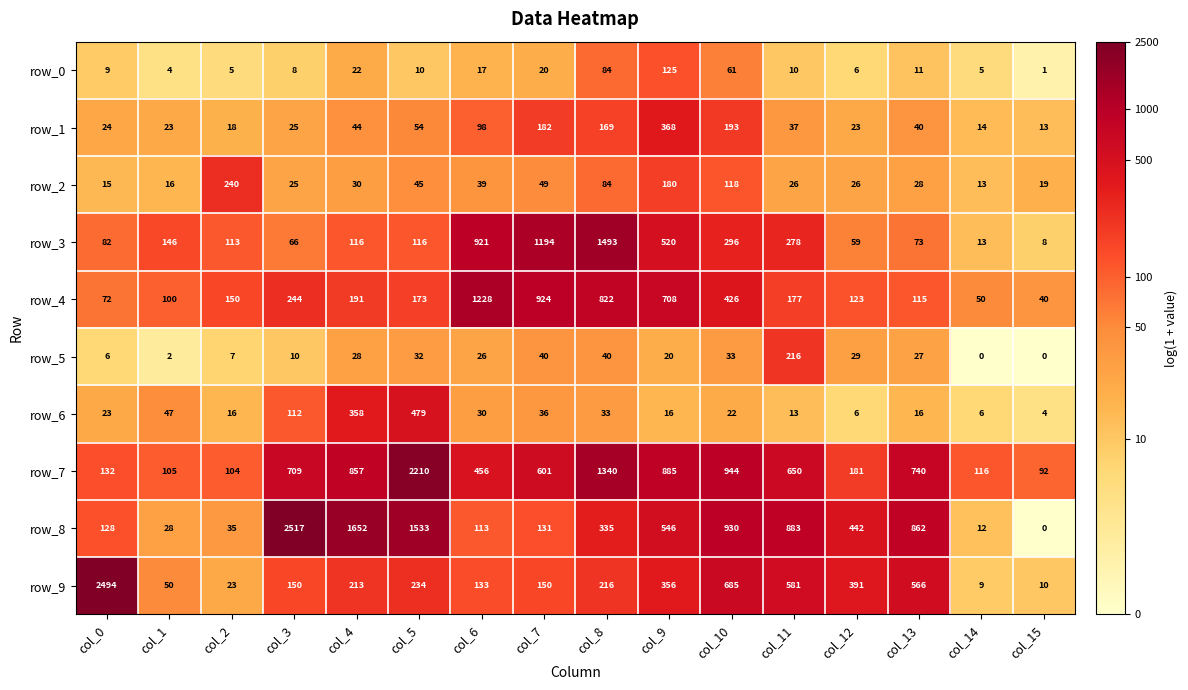

Between col_11 and col_12, which series saw the biggest shift?

row_7